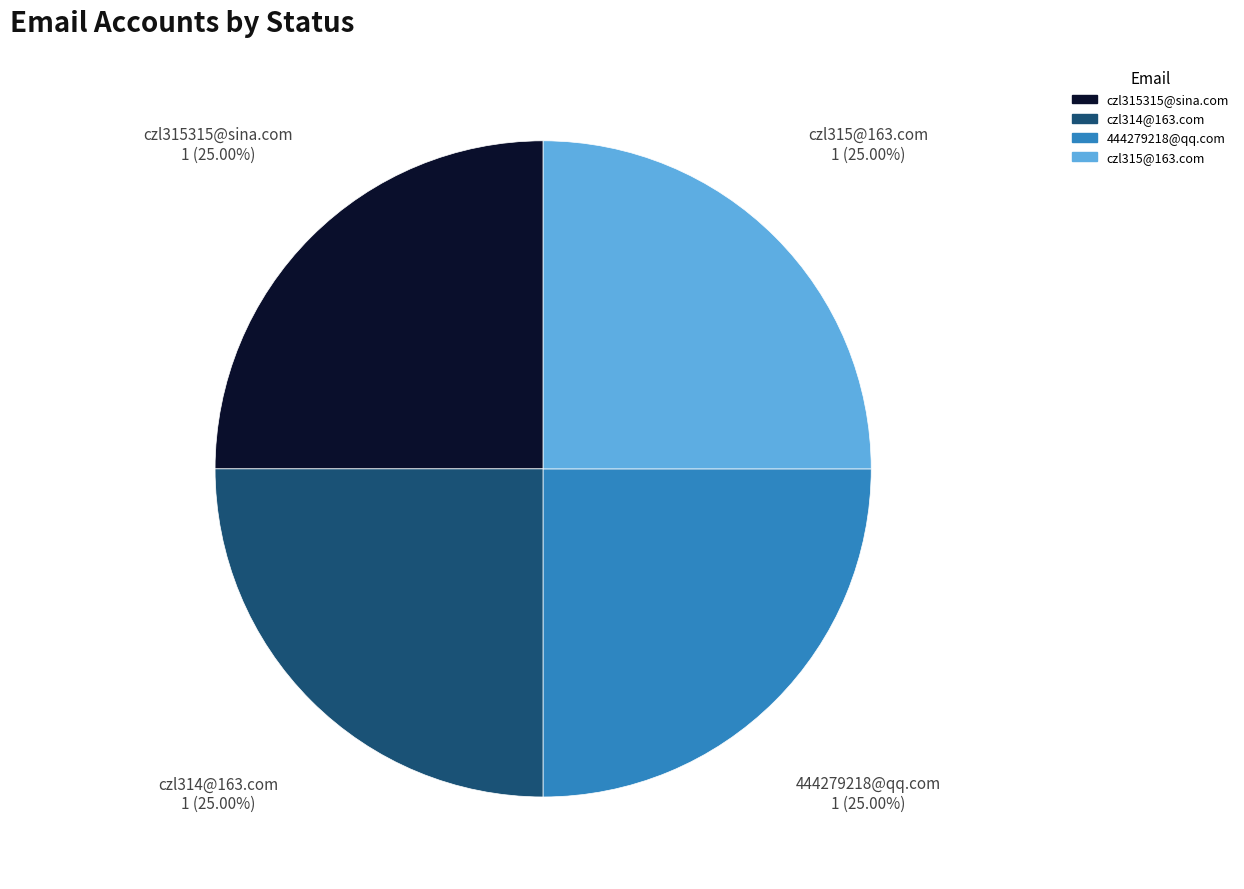

Is 444279218@qq.com the majority of the pie?

No